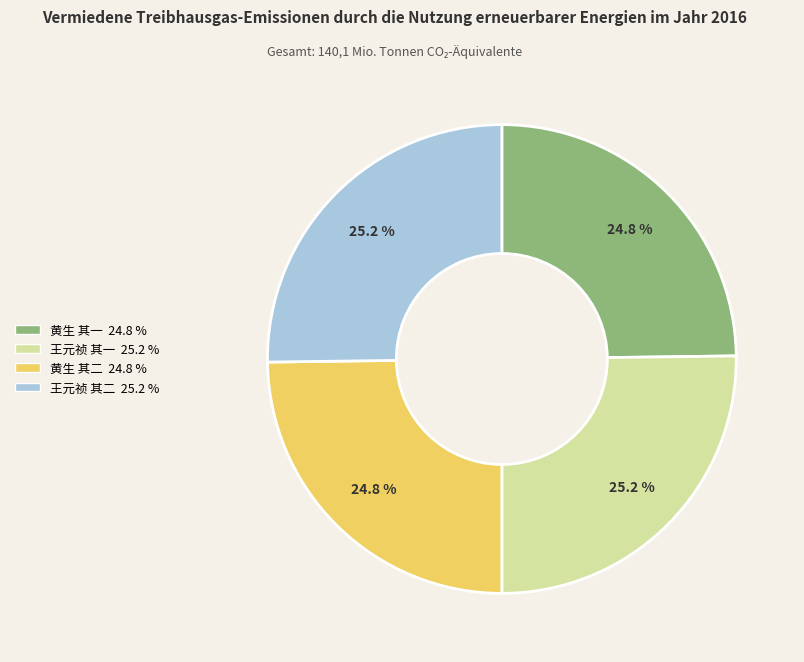

Does 王元祯 其一 25.2 % account for over 50% of the chart?

No